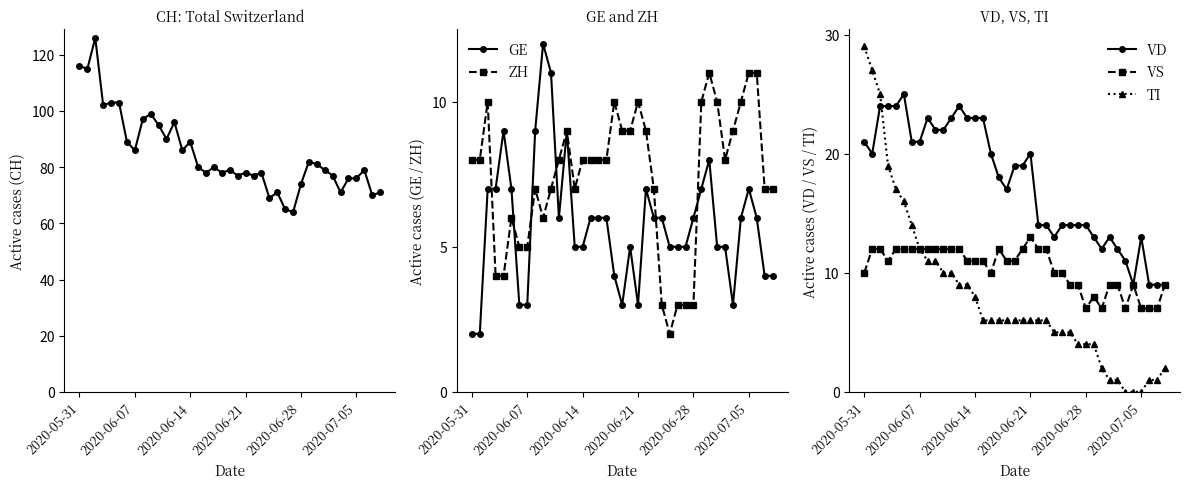

What is the value of the CH point at the 27th from the left?

65